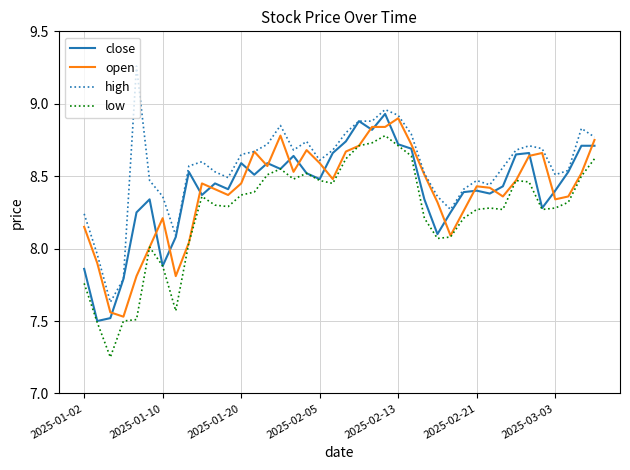

True or false: high and low intersect in this chart.

False